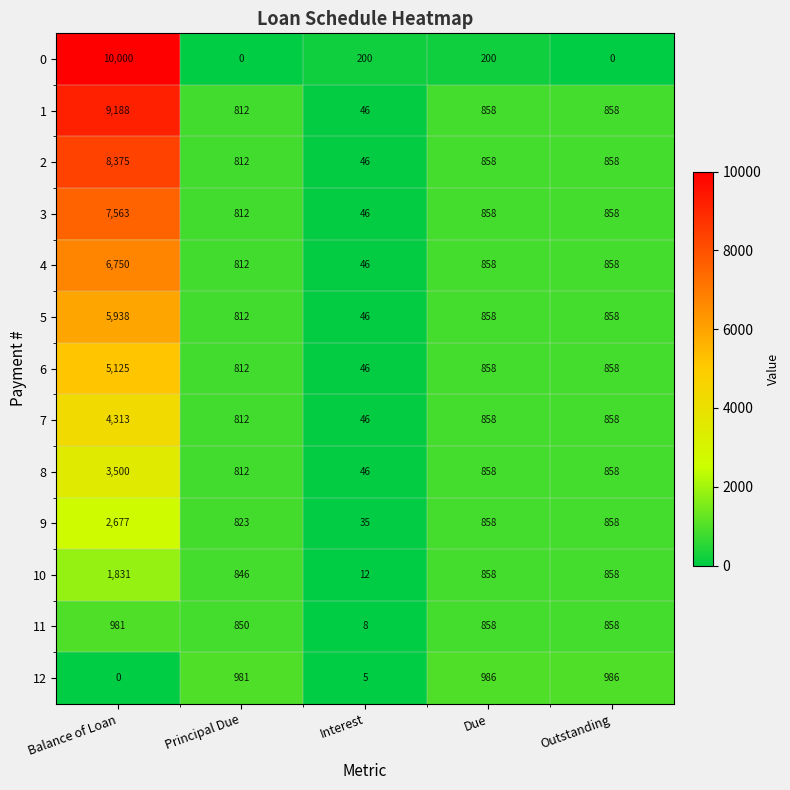

At how many categories does at least one series exceed 1103?

1